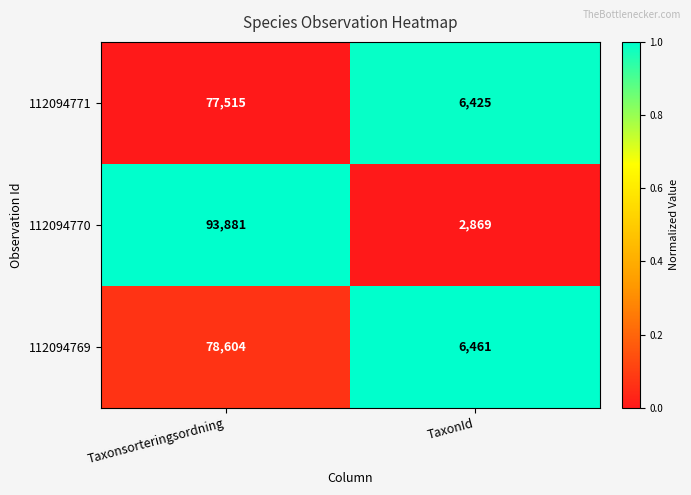

What is the spread (max minus min) of values at Taxonsorteringsordning?

16366